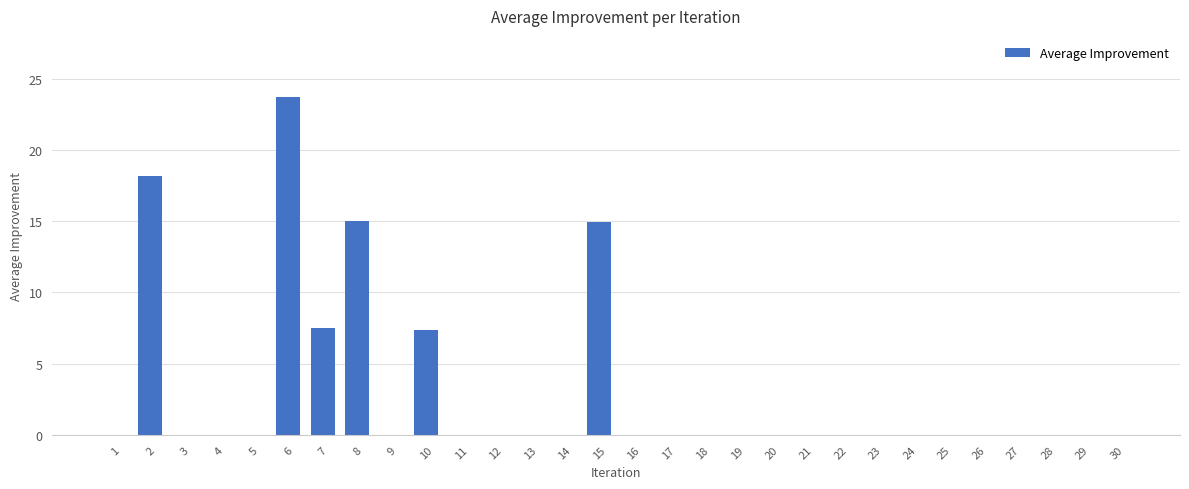

The chart shows a value of 0.0 at 1. True or false?

True